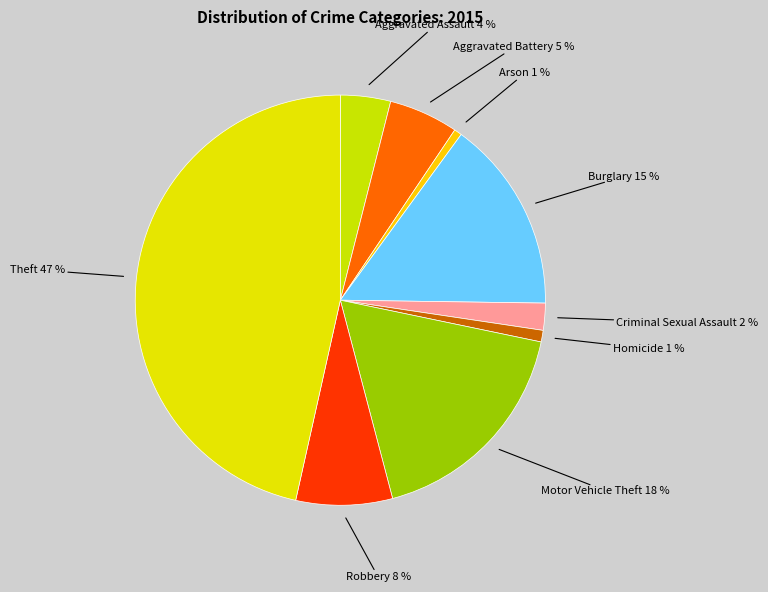

How many segments does this pie chart have?

9